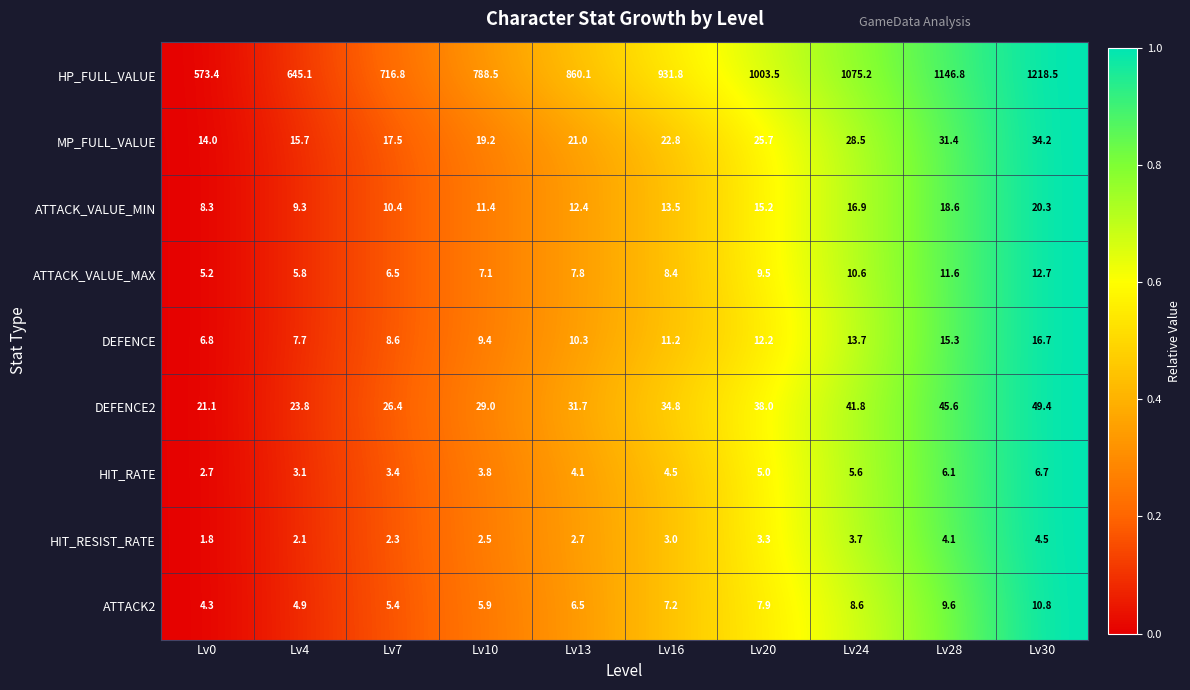

The value of DEFENCE at Lv30 is 5.0. True or false?

False